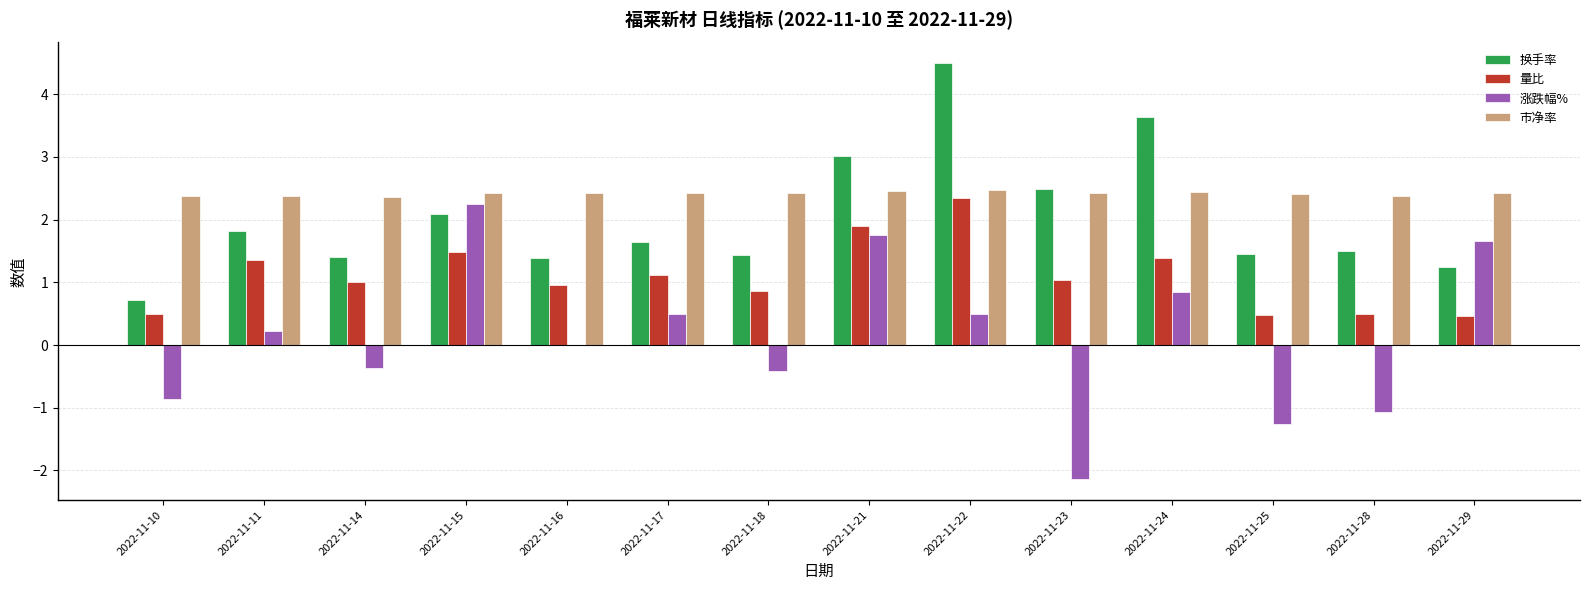

What is the average value of the 量比 series?

1.1